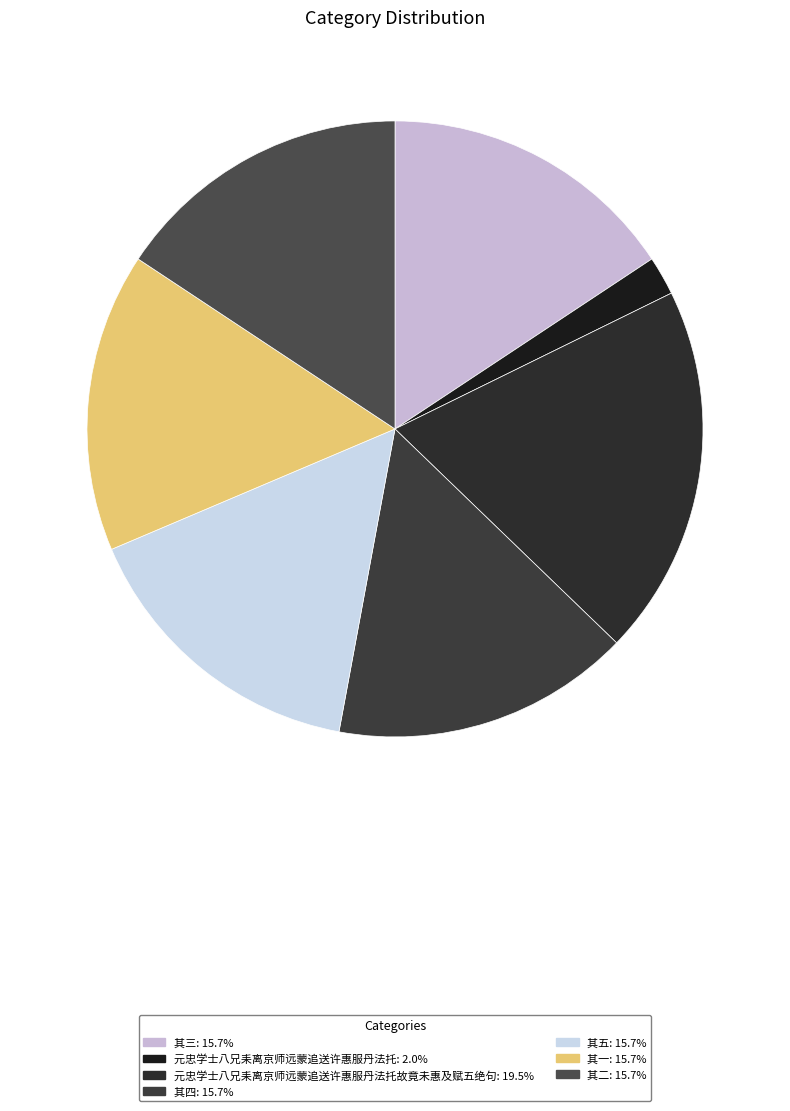

How many segments does this pie chart have?

7